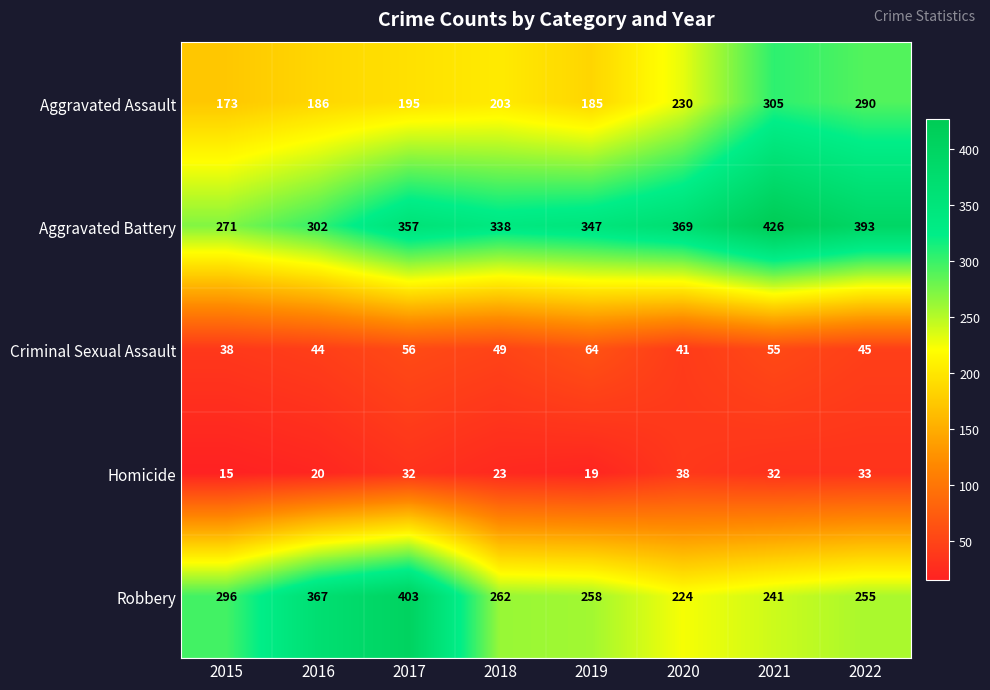

Is it true that Aggravated Battery equals 347 at 2019?

True